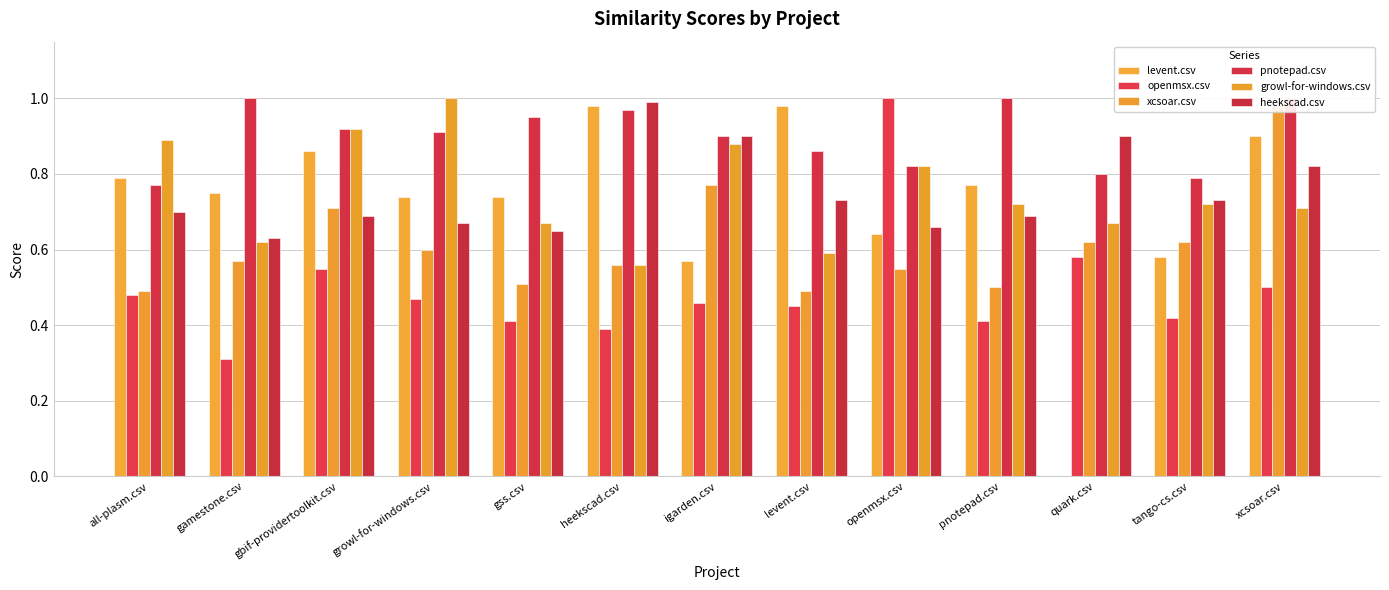

At which category is the sum across all series the highest?

xcsoar.csv